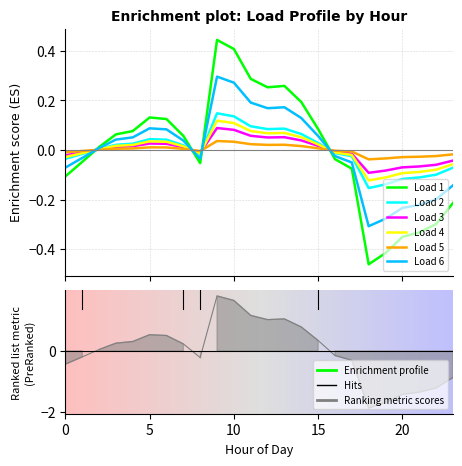

Rank the series by their maximum value, from highest to lowest.

Load 1, Load 6, Load 2, Load 4, Load 3, Load 5